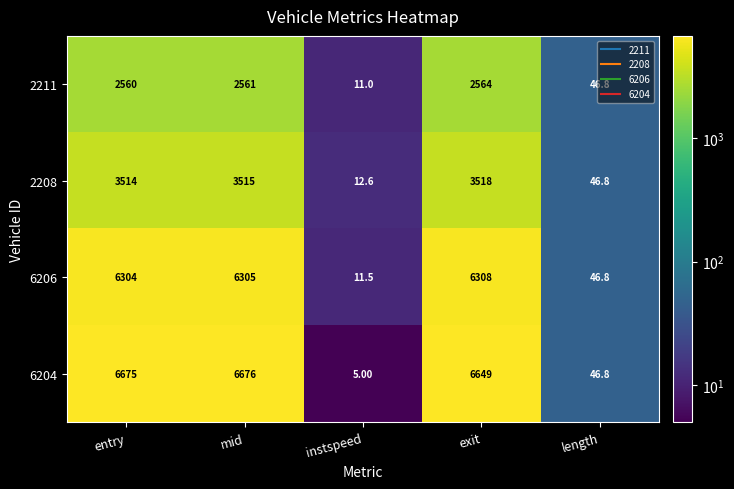

What is the difference between the 2208 values at instspeed and mid?

3502.4